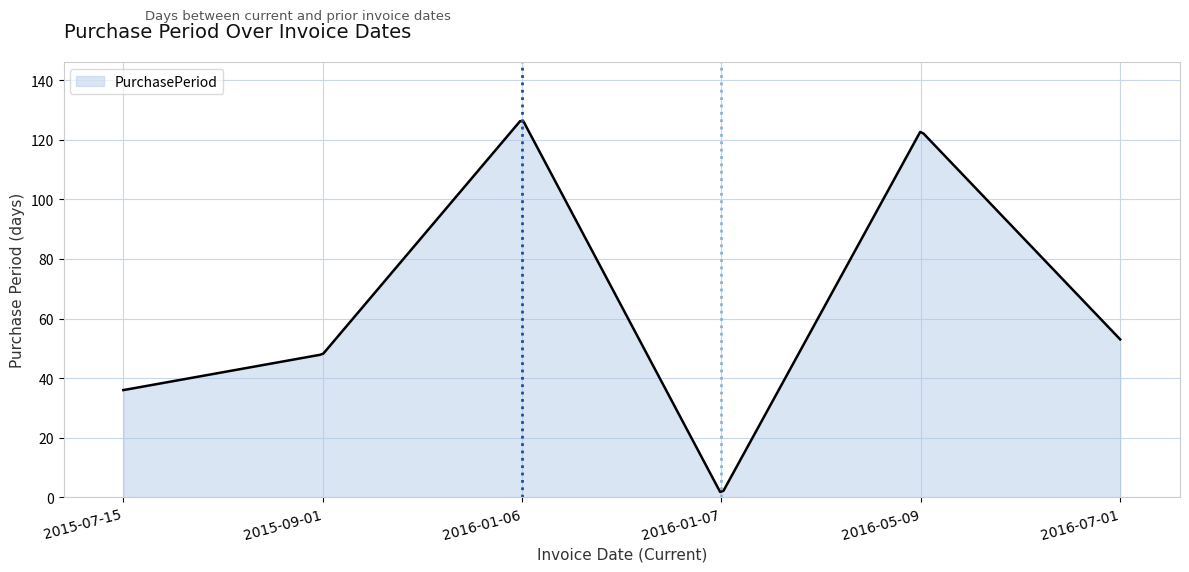

What is the difference between the maximum and minimum values?

124.4